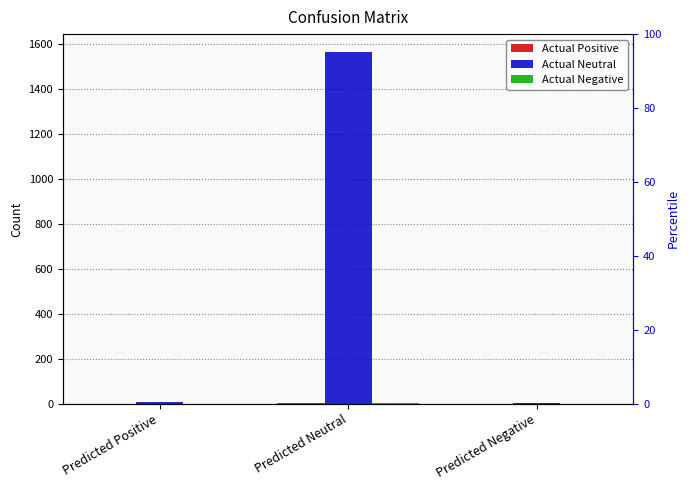

What position from the left is Predicted Positive?

1